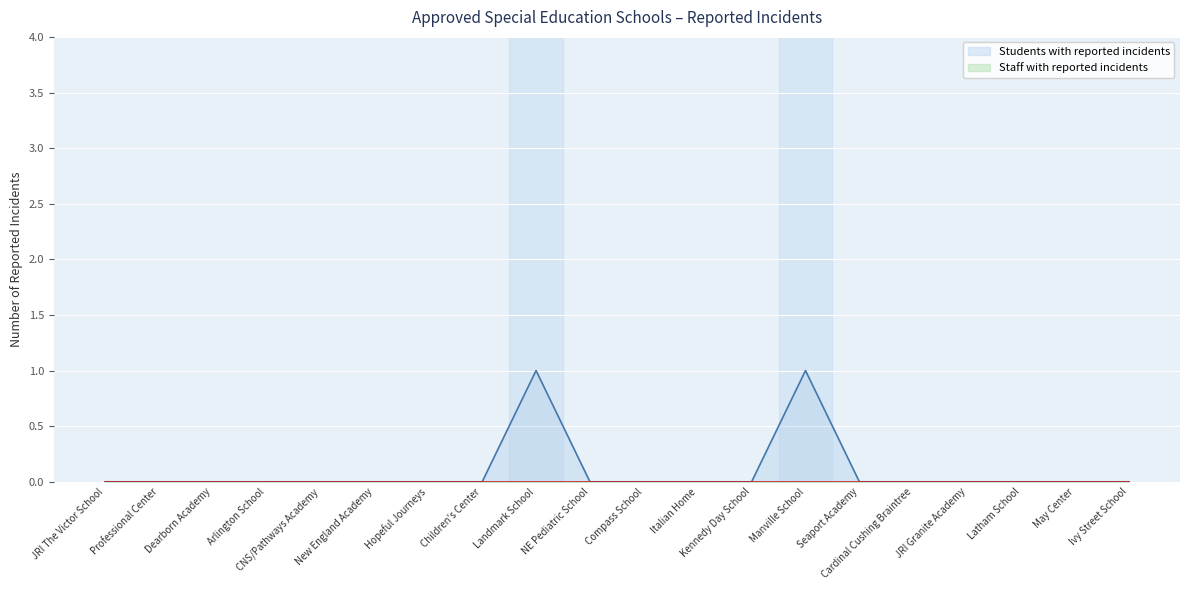

Reading right to left, list all the values displayed in this chart.

0	0	0	0	0	0	1	0	0	0	0	1	0	0	0	0	0	0	0	0